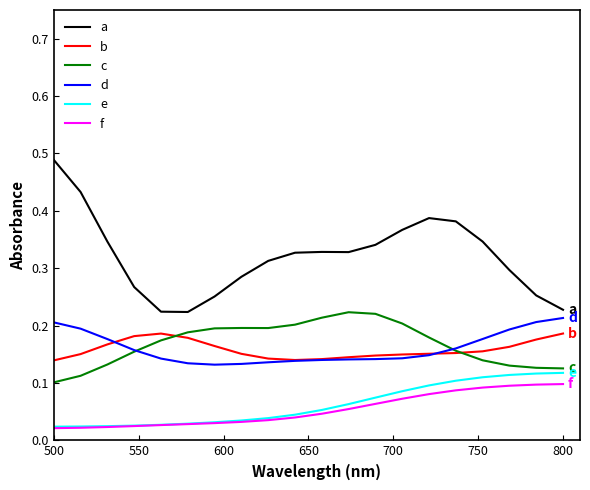

At how many categories does at least one series exceed 0?

20